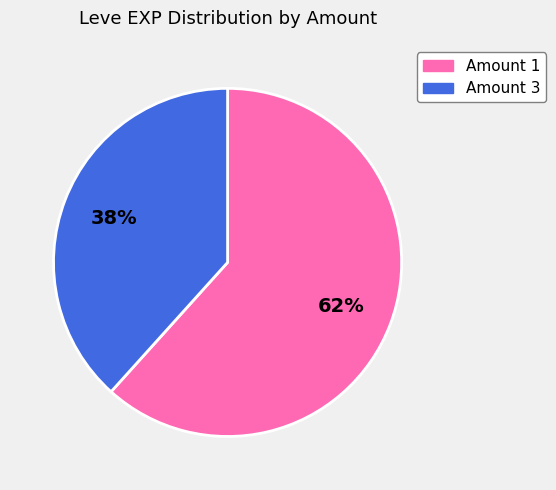

Rank the categories by value from highest to lowest.

Amount 1, Amount 3